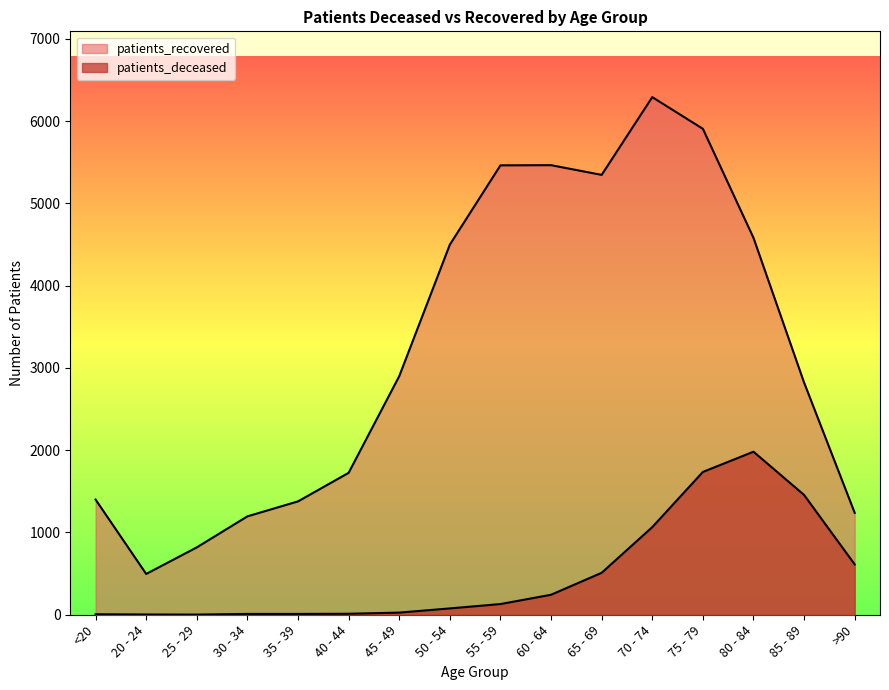

What is the spread (max minus min) of values at 75 - 79?

4171